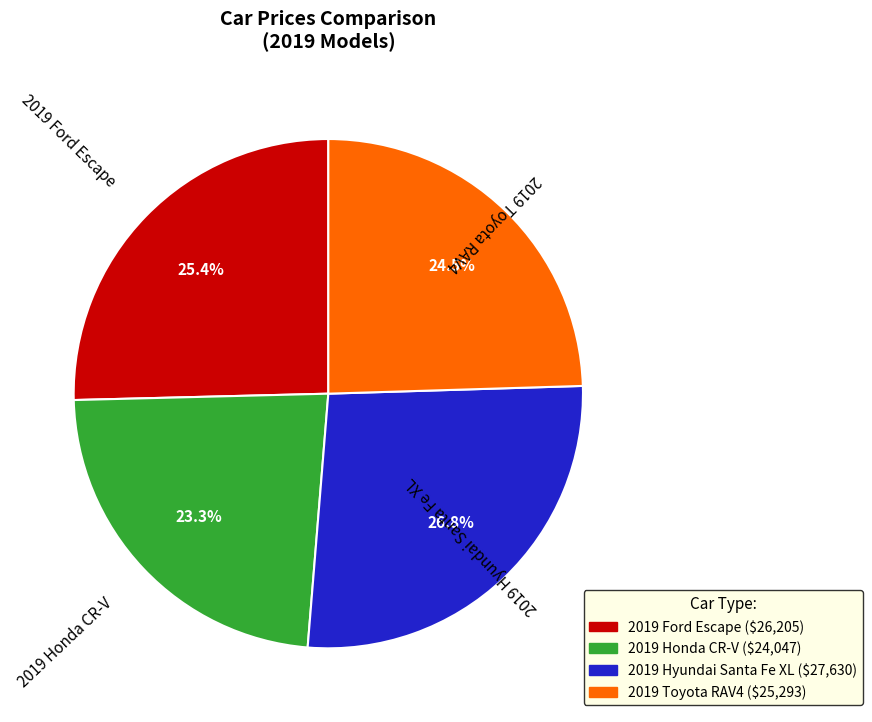

True or false: 2019 Hyundai Santa Fe XL accounts for 27% of the total.

True